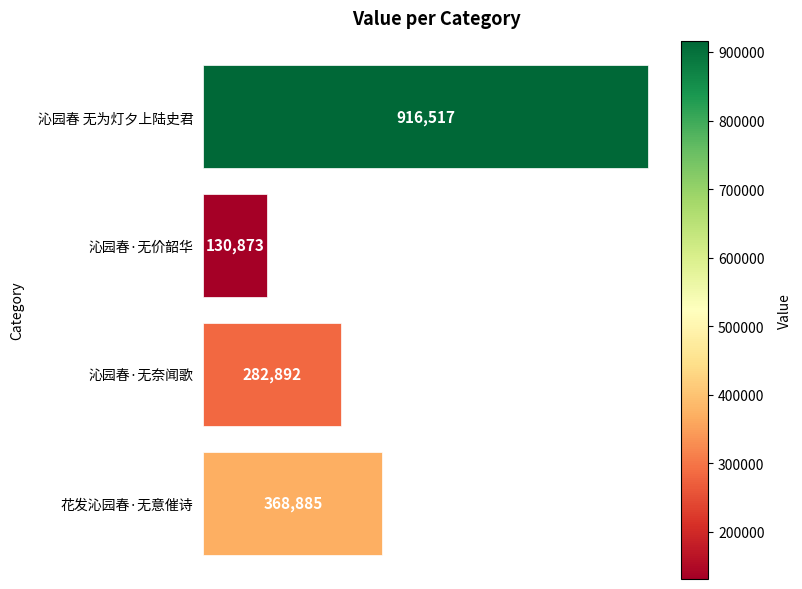

Between 花发沁园春·无意催诗 and 沁园春·无价韶华, which is larger?

花发沁园春·无意催诗